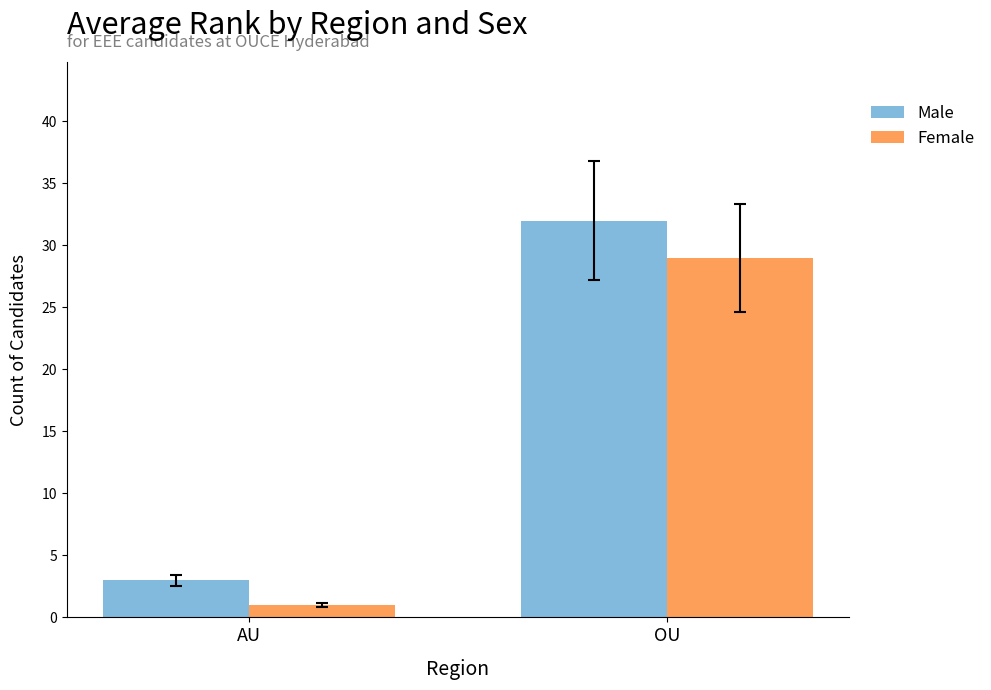

What is the difference between the highest and lowest values at OU?

3